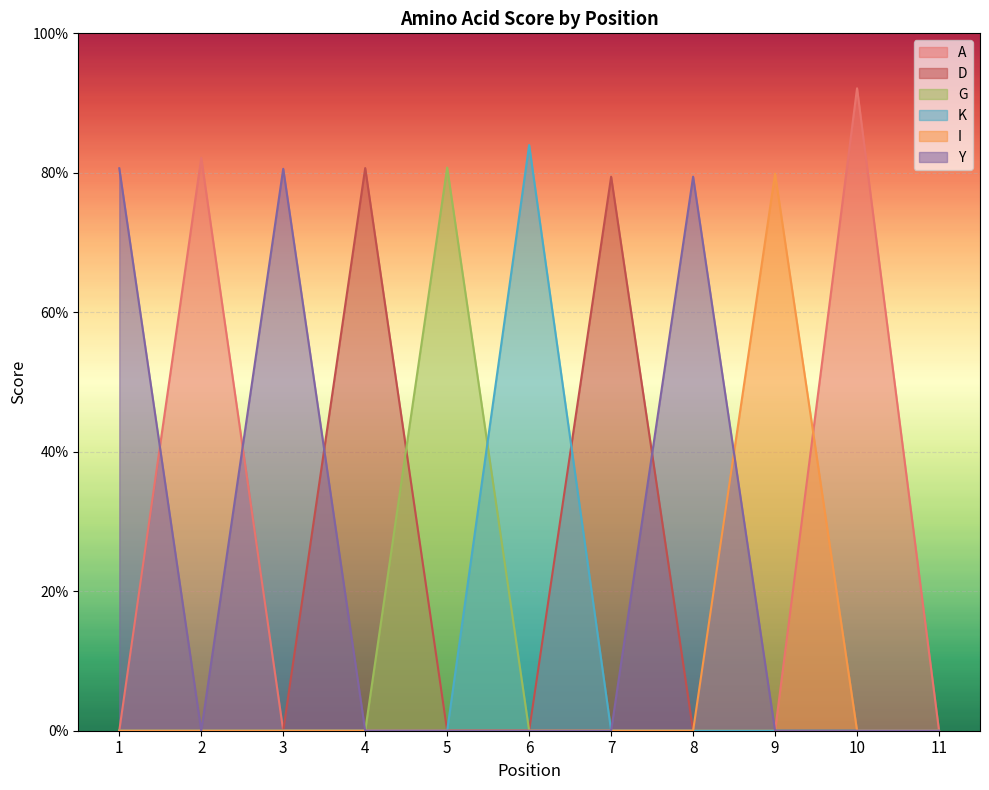

True or false: I and G intersect in this chart.

False